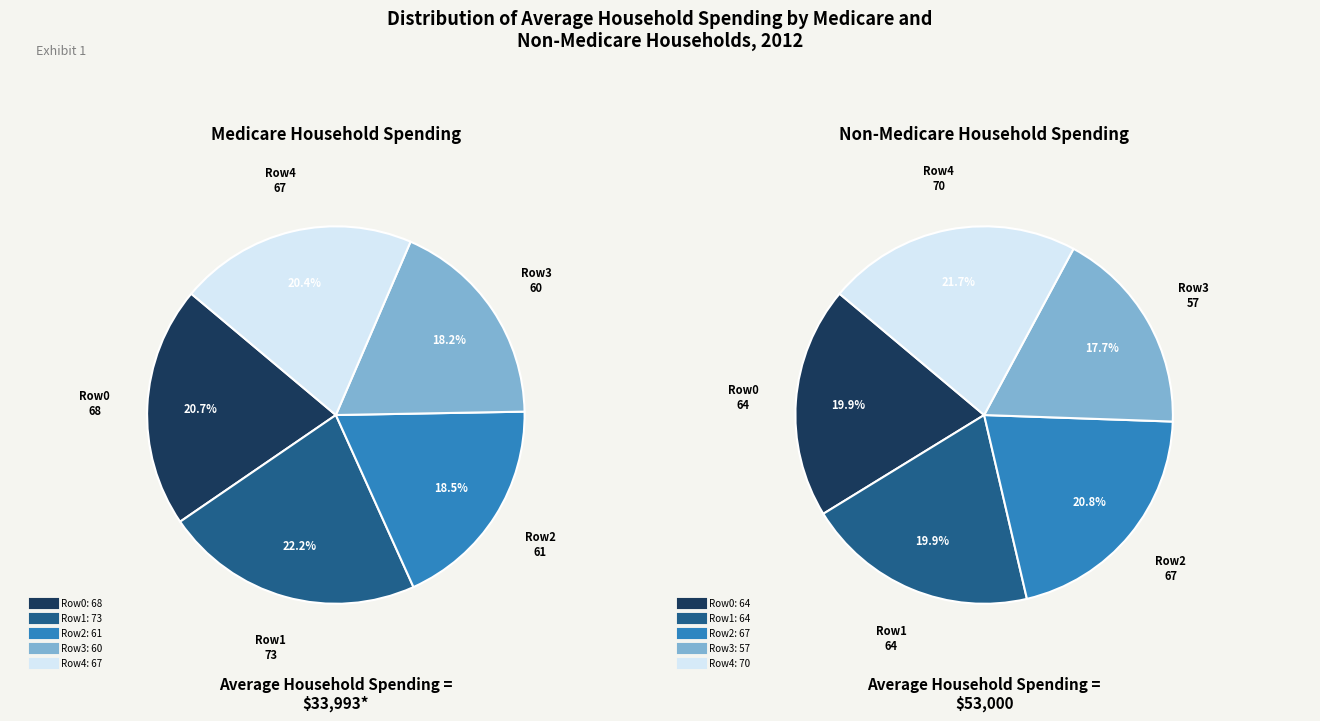

What is the largest slice in the pie chart?

1